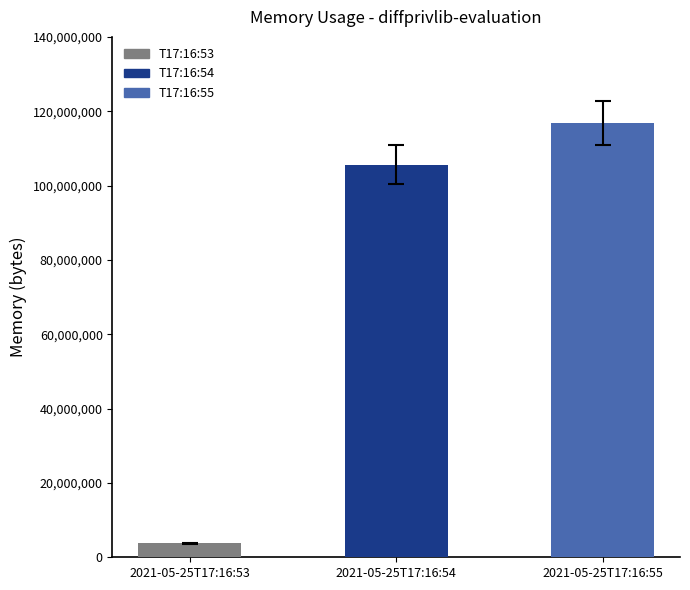

Reading right to left, extract all data points from this chart.

2021-05-25T17:16:55=116887552	2021-05-25T17:16:54=105635840	2021-05-25T17:16:53=3764224